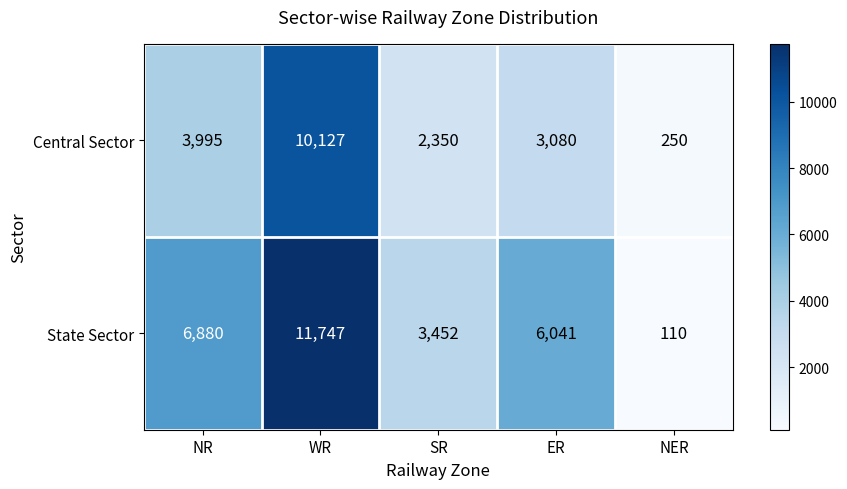

Reading left to right, extract all data points from this chart.

Central Sector: NR=3995	WR=10127	SR=2350	ER=3080	NER=250
State Sector: NR=6880	WR=11747	SR=3452	ER=6041	NER=110